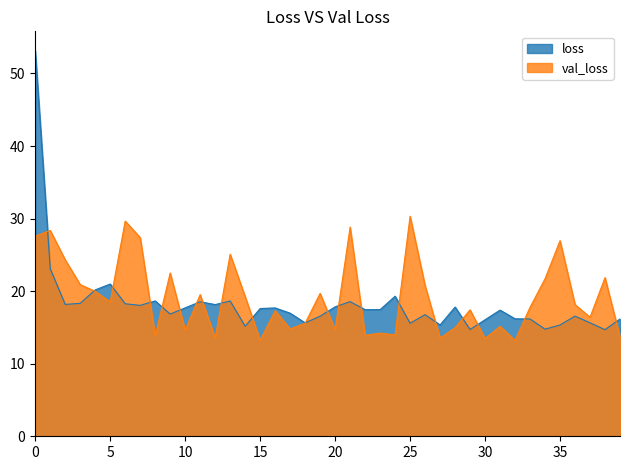

What is the average value of the loss series?

18.2